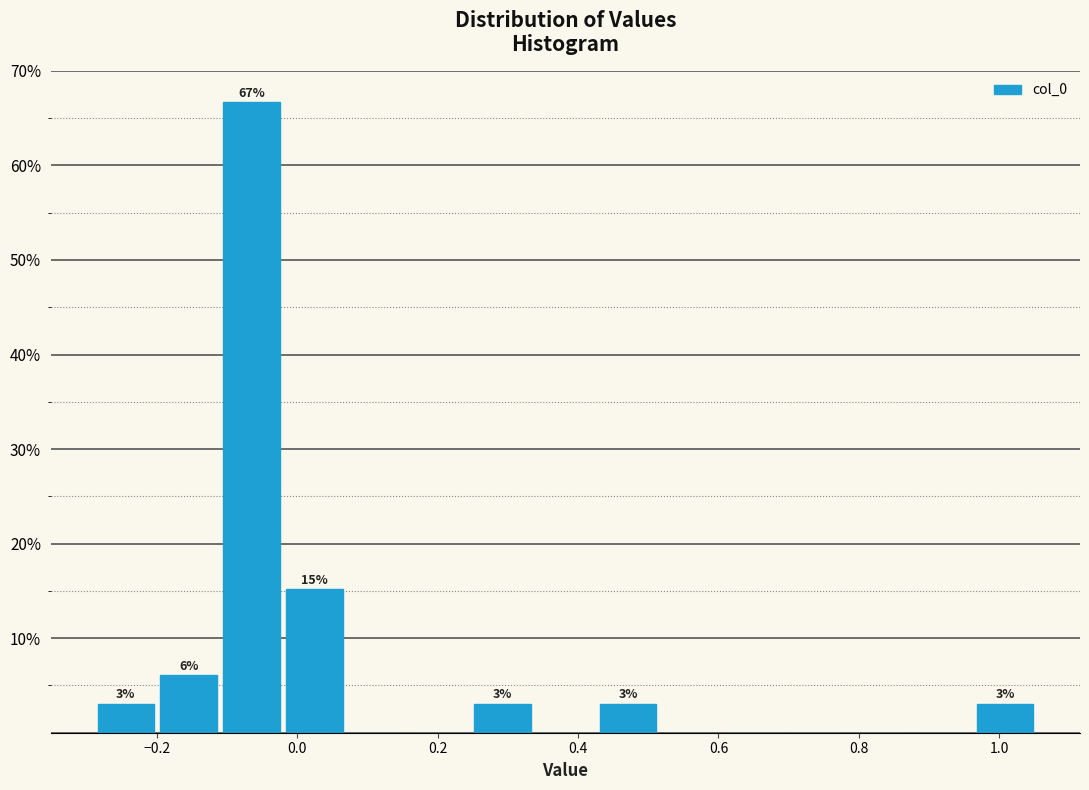

Which range on the x-axis has the tallest bar?

-0.12 to -0.02